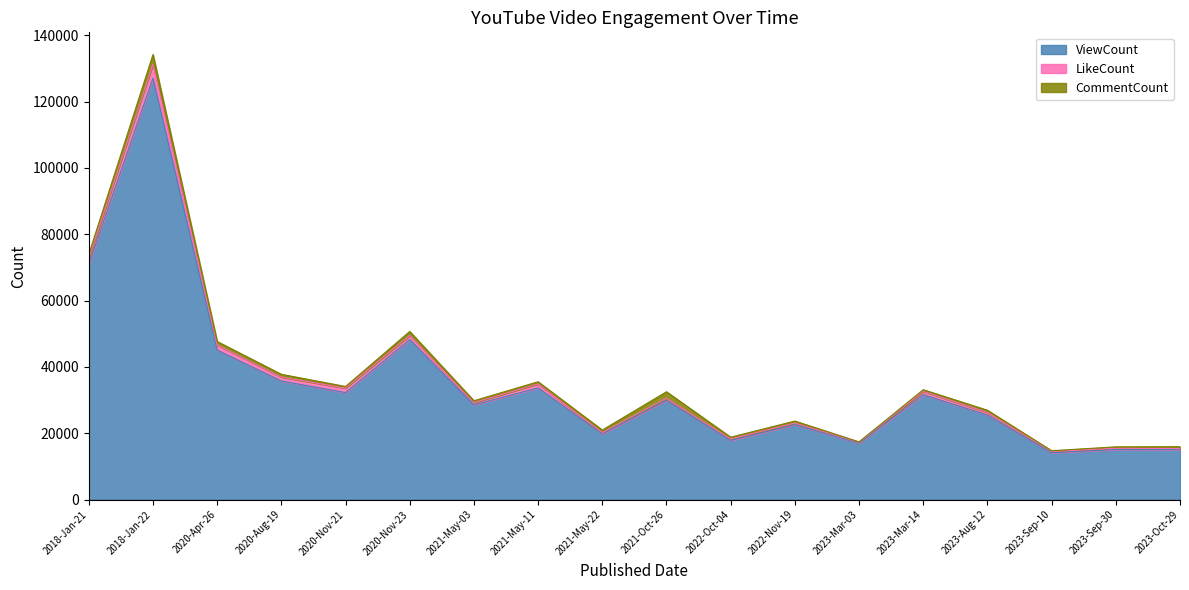

Where does the LikeCount series first go above 790?

2018-Jan-21